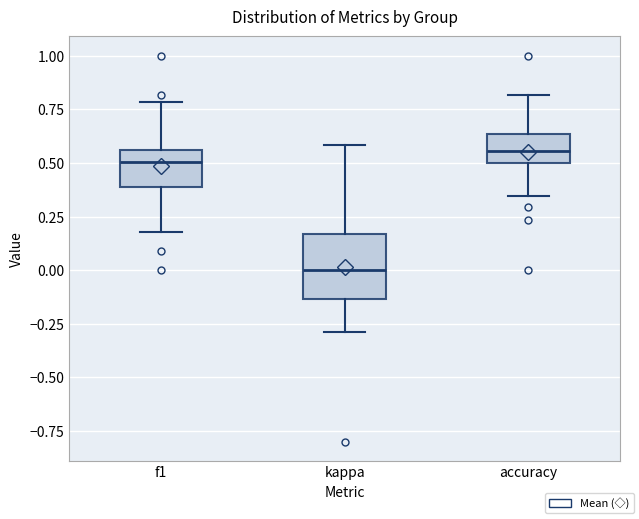

Reading left to right, transcribe this box plot: for each box, give where its median line is, the range the box spans, and where its two whiskers end, as read against the y-axis. The values are not printed on the chart, so give them approximately, as read against the axis.

f1: median 0.50, box 0.40 to 0.55, whiskers 0.20 to 0.80
kappa: median 0.00, box -0.15 to 0.15, whiskers -0.30 to 0.60
accuracy: median 0.55, box 0.50 to 0.65, whiskers 0.35 to 0.80